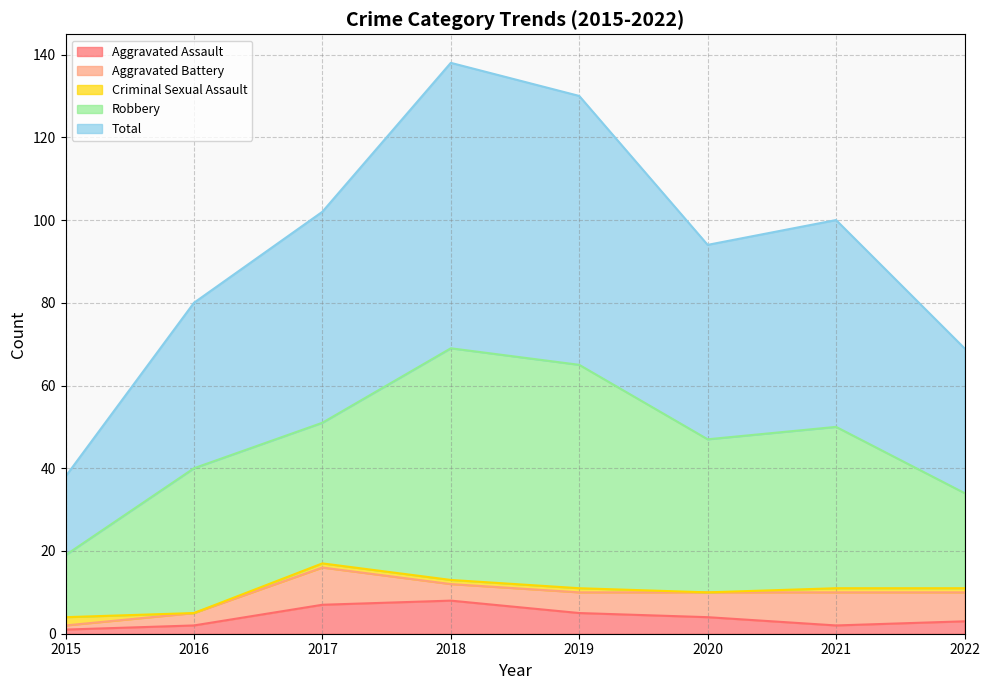

What is the value of the Aggravated Assault point at the 8th from the left?

3